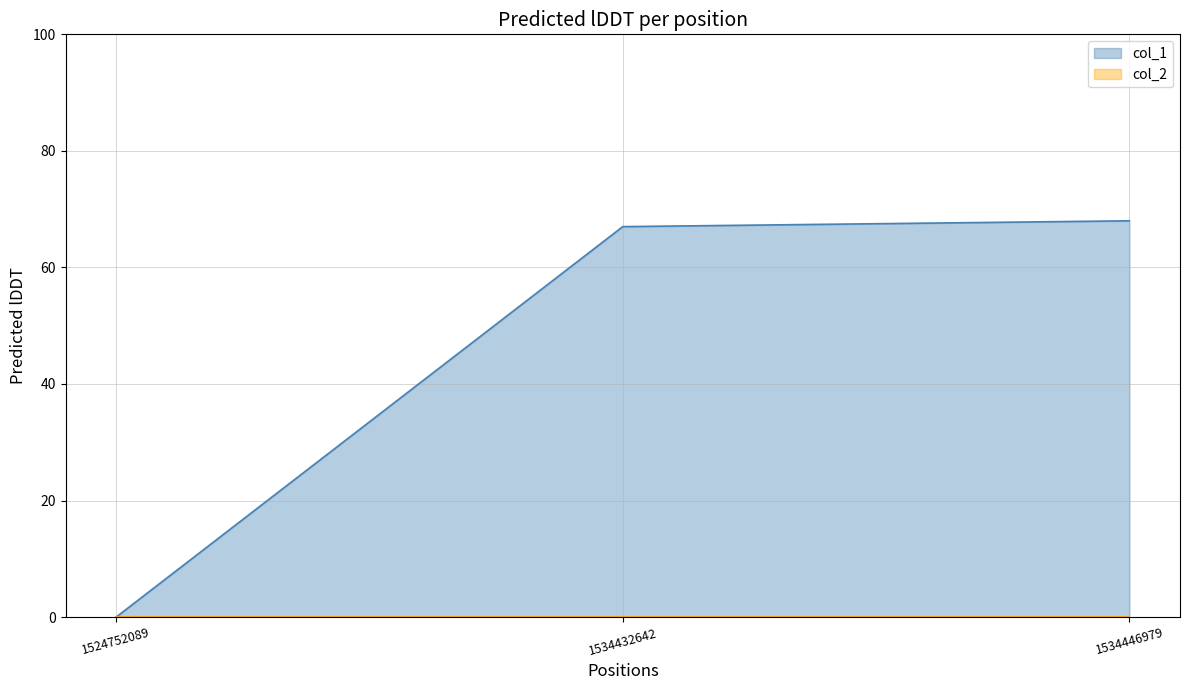

List the labels in order of value, smallest first.

1524752089, 1534432642, 1534446979